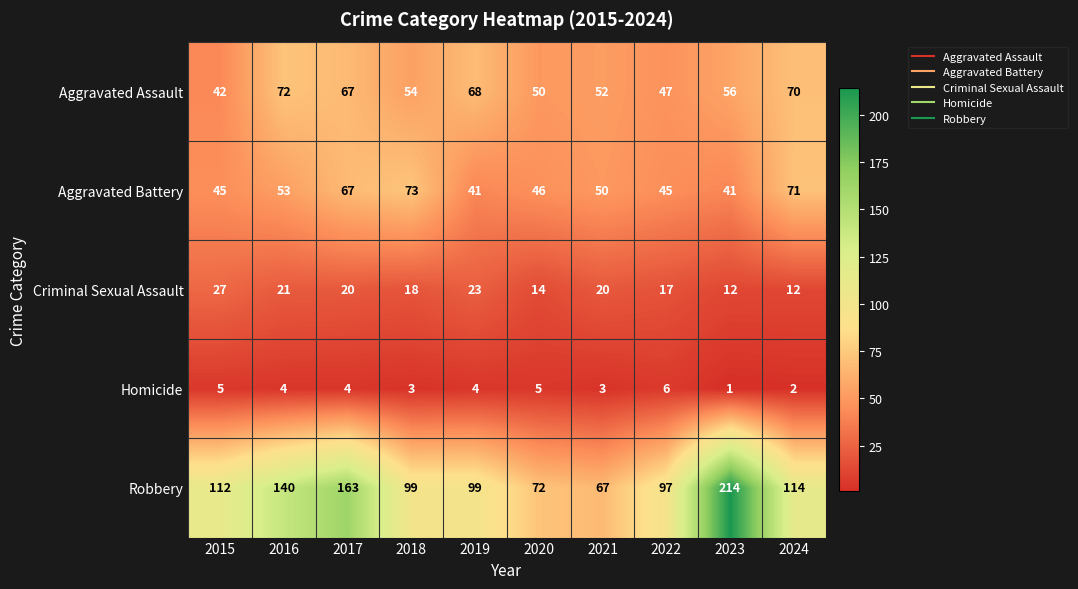

Which series has the largest range (max minus min)?

Robbery